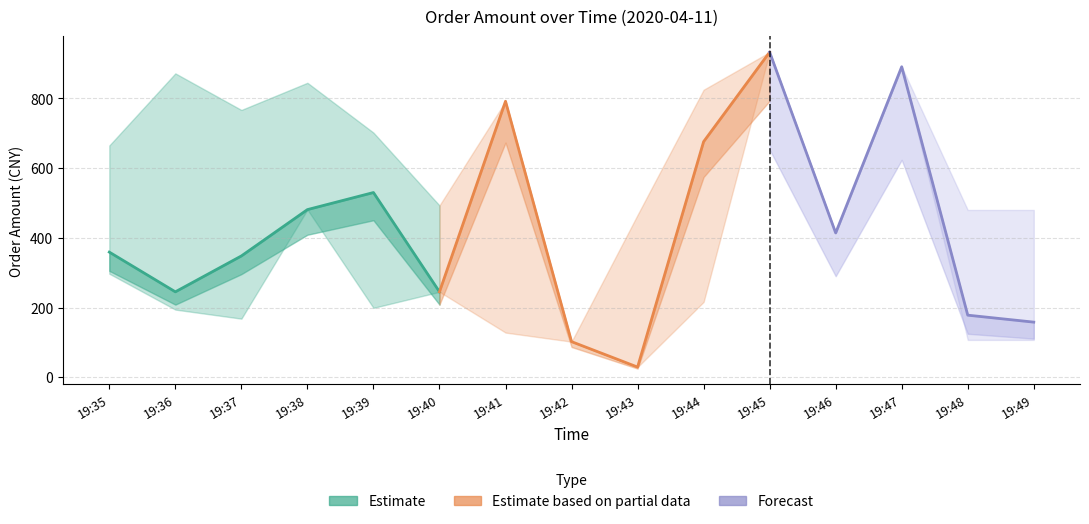

At which category does order_amount reach its first local peak?

19:39